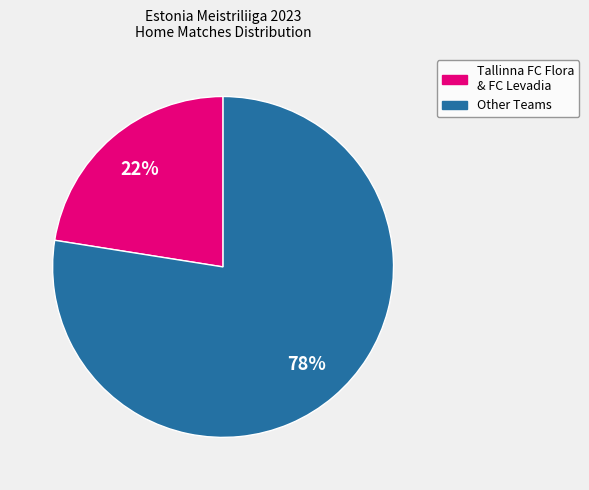

To the nearest percent, what is the average slice percentage?

50%